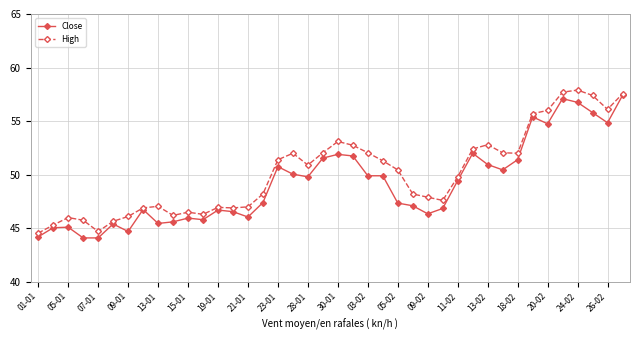

At how many categories does at least one series exceed 49?

21